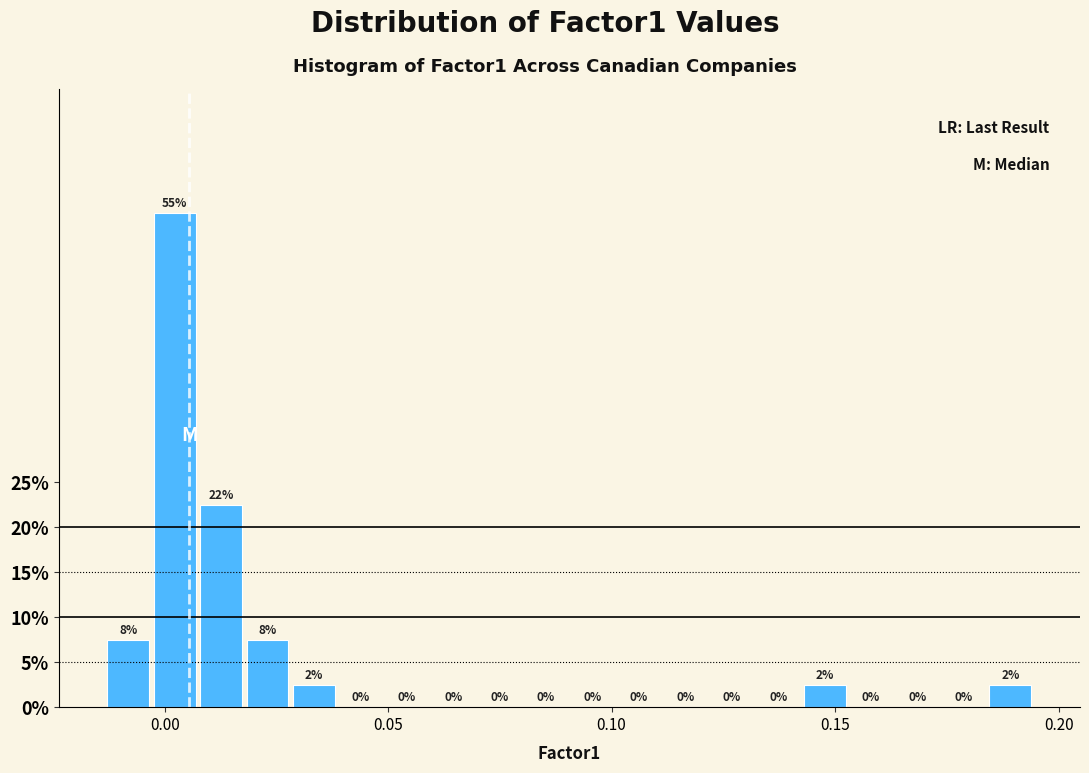

Around what value on the x-axis is the tallest bar? Give the approximate position of its centre, as read against the axis.

0.000